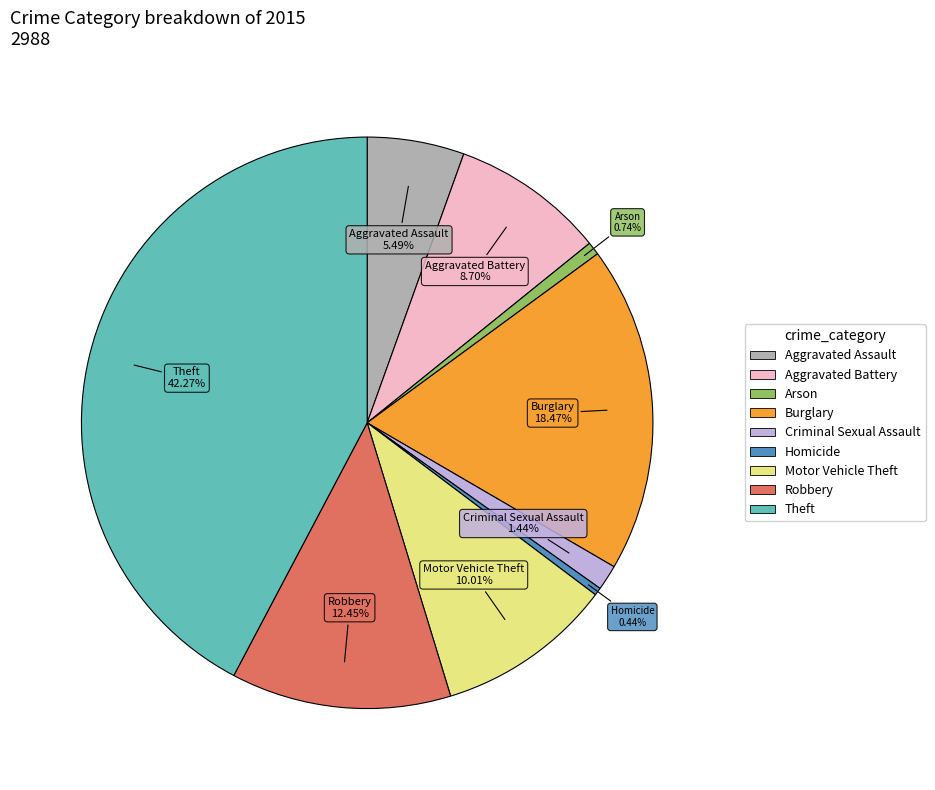

What is the ratio of the value at Theft to the value at Burglary?

2.3